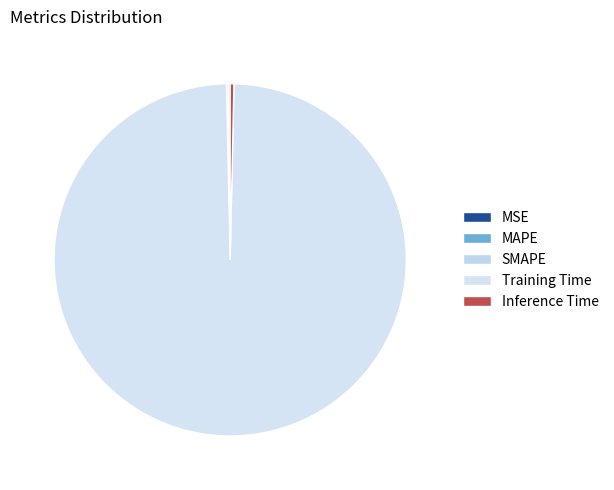

True or false: MSE accounts for 0% of the total.

True